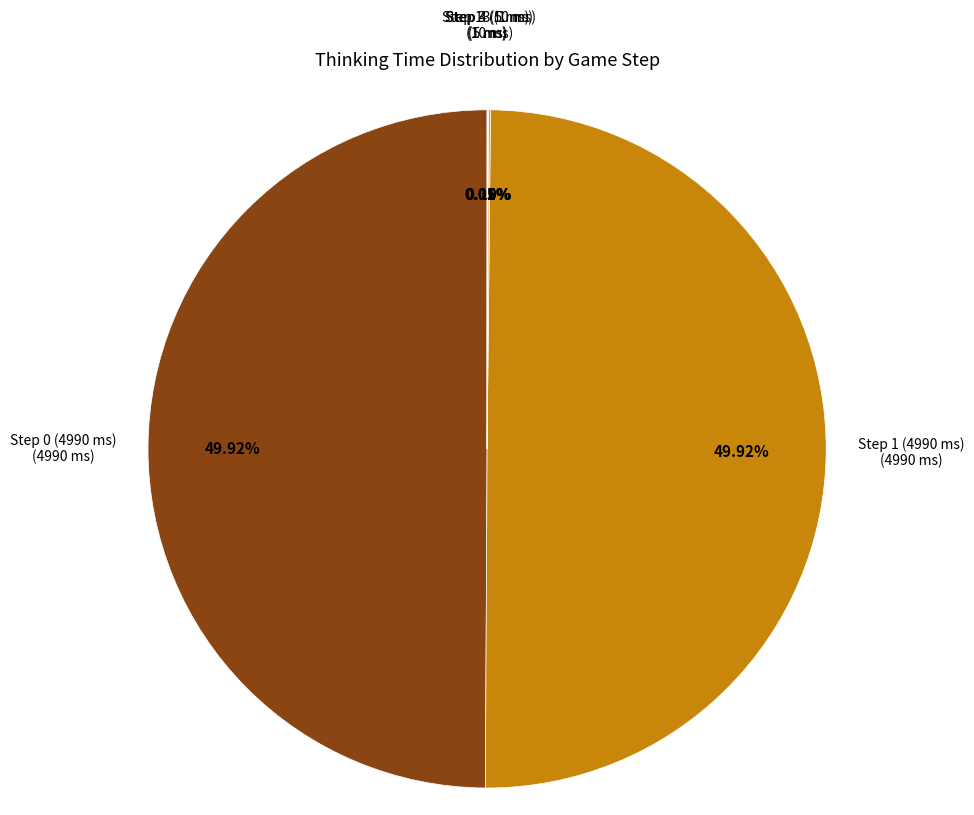

To the nearest percent, what is the difference between the largest and smallest slice percentages?

50%